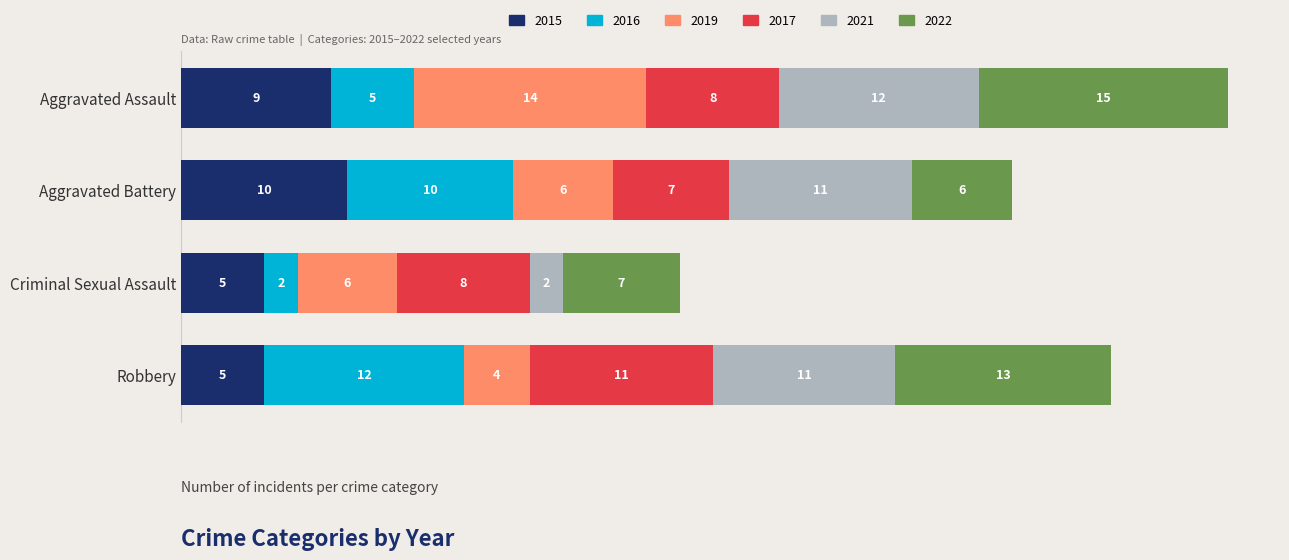

How many 2015 values are between 5 and 10?

4